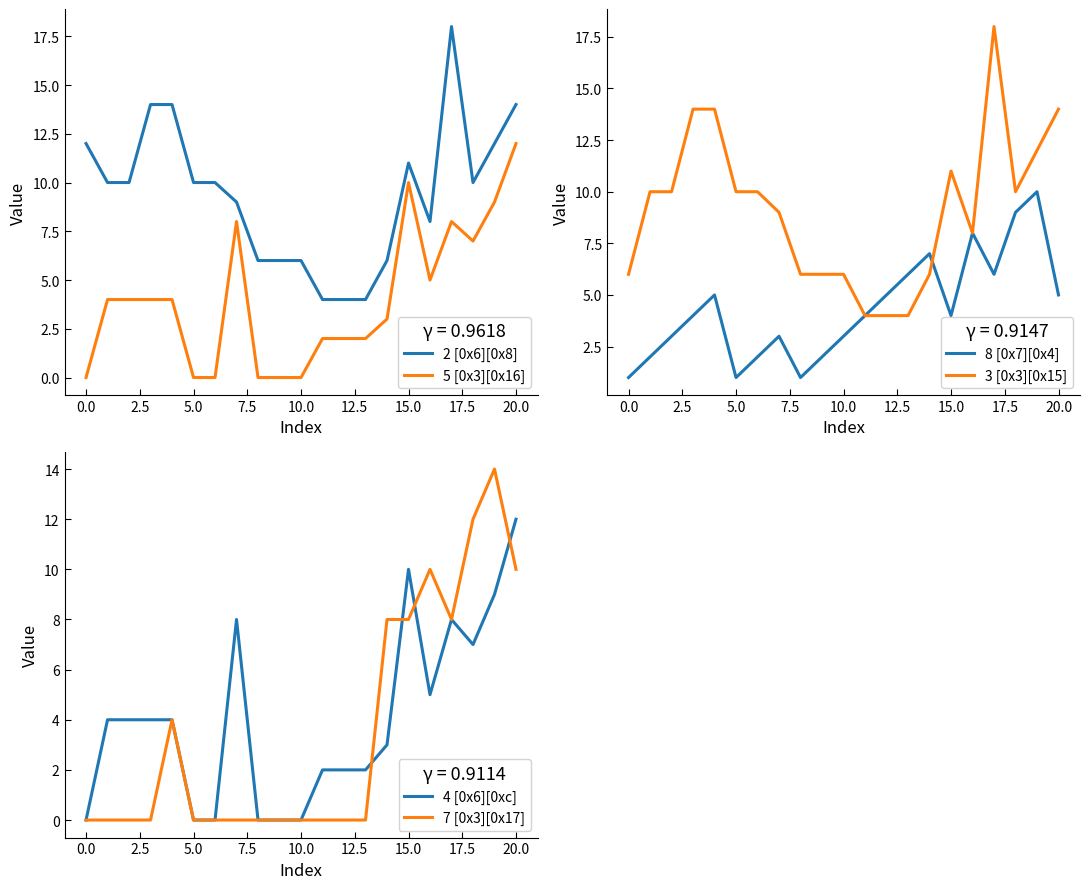

Which series has the largest total across all categories?

2 [0x6][0x8]